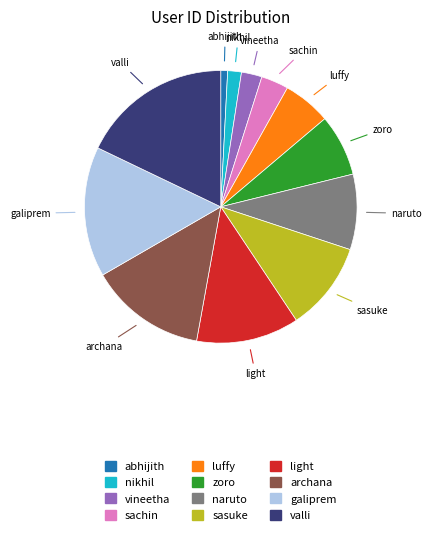

Count the number of slices in the pie.

12